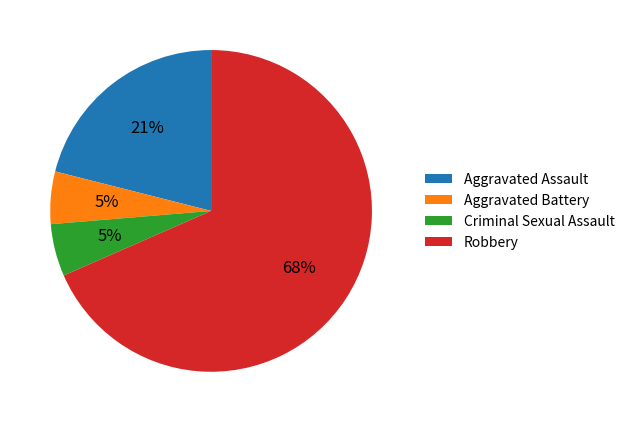

Which category has the biggest portion of the pie?

Robbery